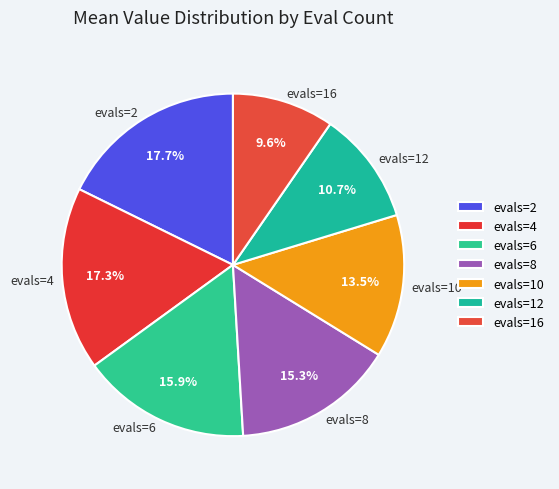

Does any single category account for the majority?

No